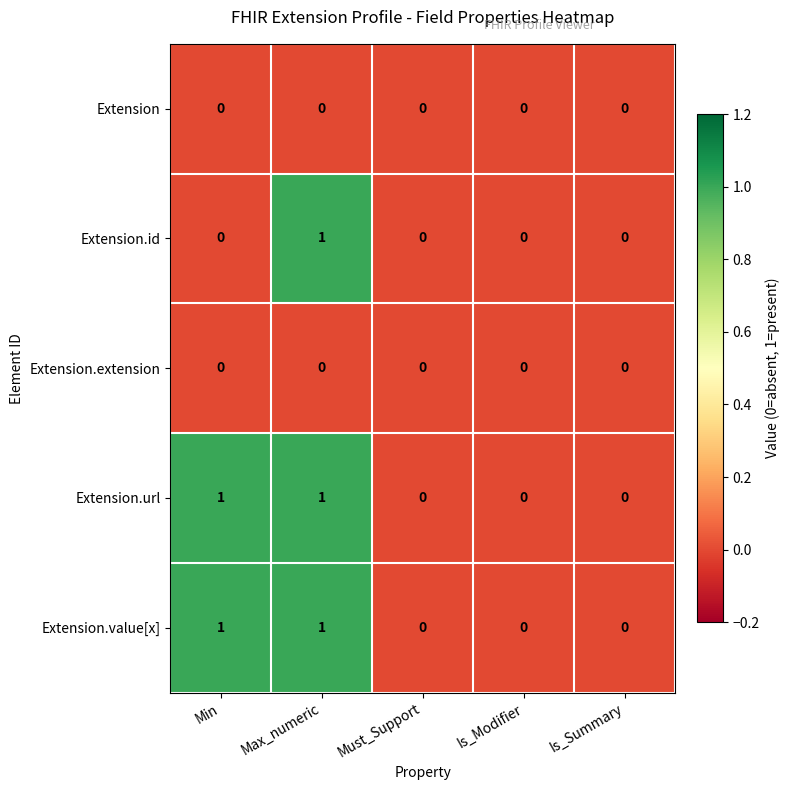

The Extension.id series shows 0 at Is_Modifier. True or false?

True